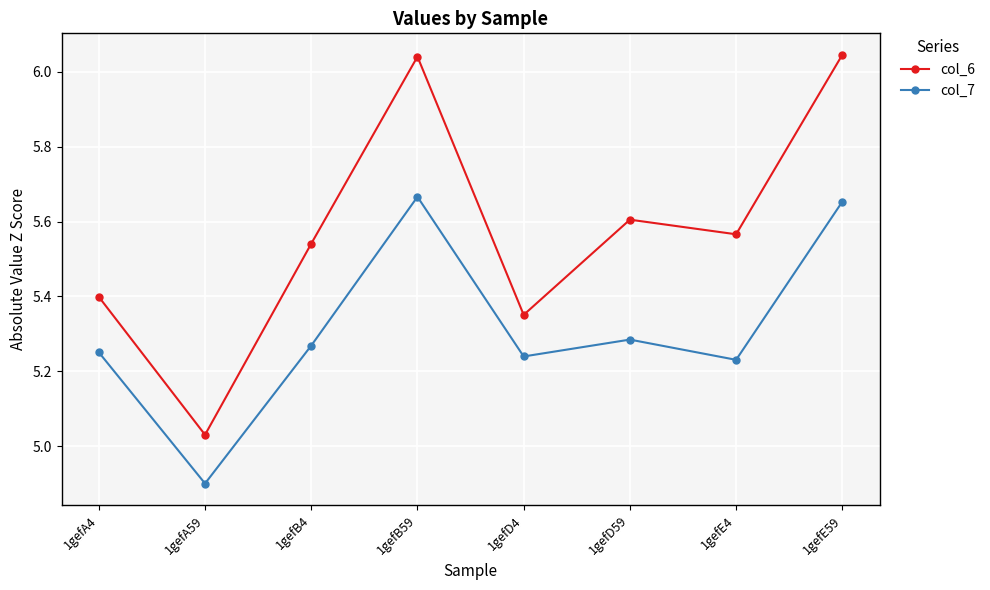

At which label does col_7 first exceed 5?

1gefA4